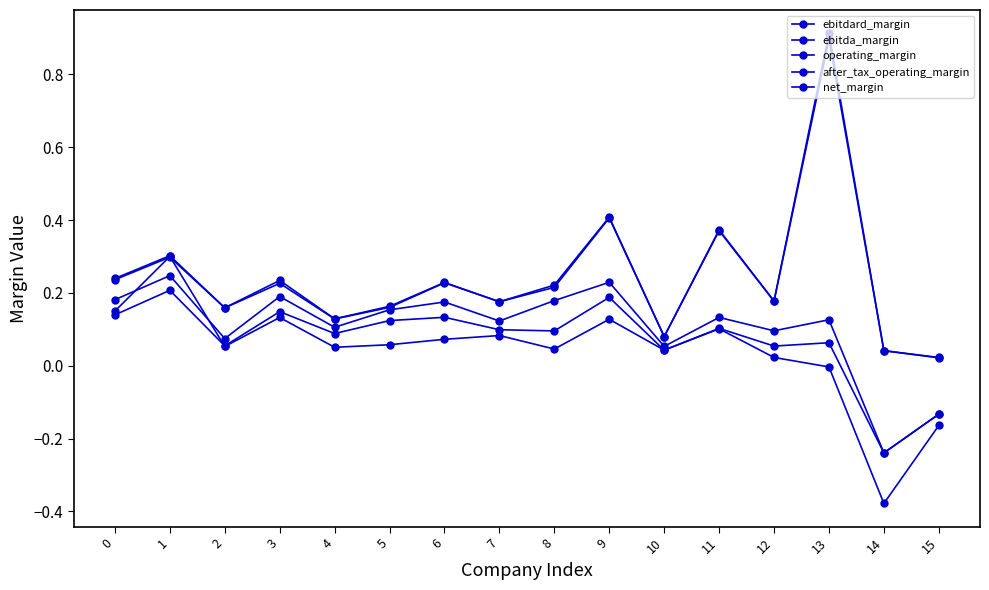

At how many categories does at least one series exceed 0?

16